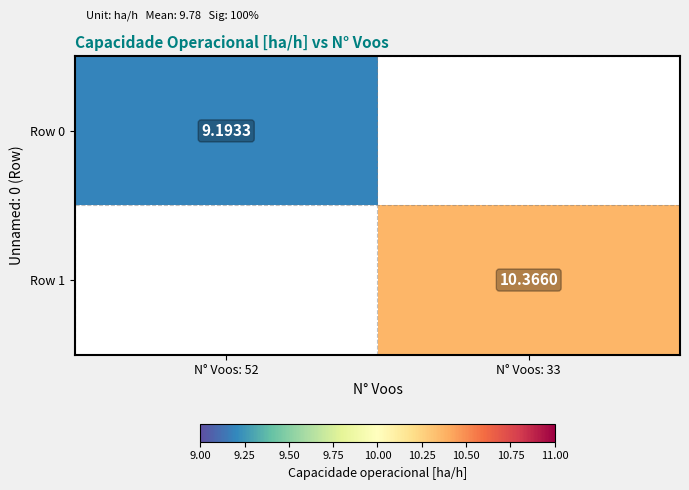

Count the number of categories in the chart.

2